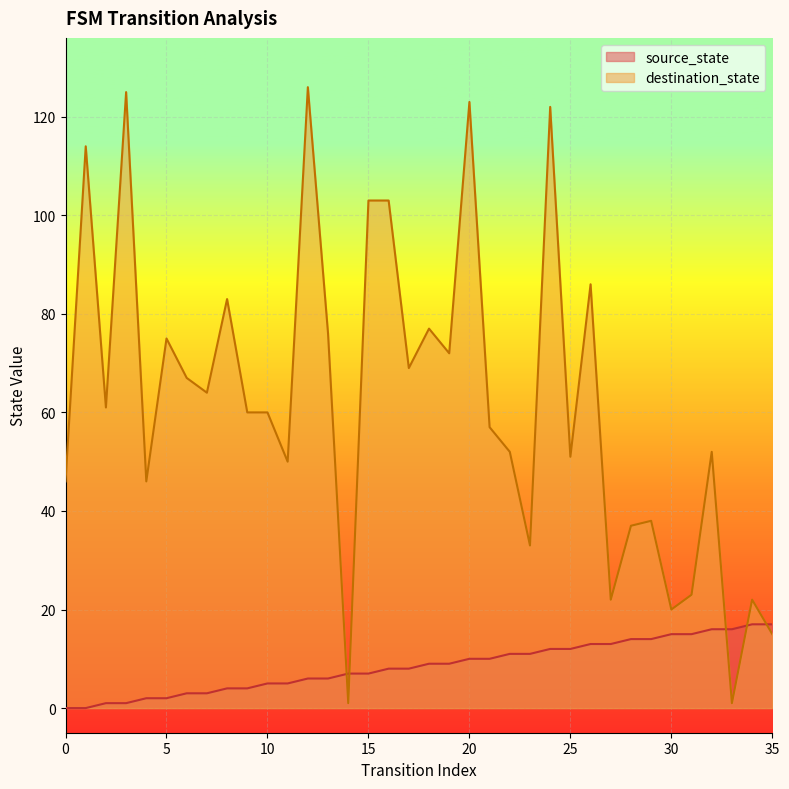

Is the value of destination_state at 0 greater than the value of source_state at 31?

Yes